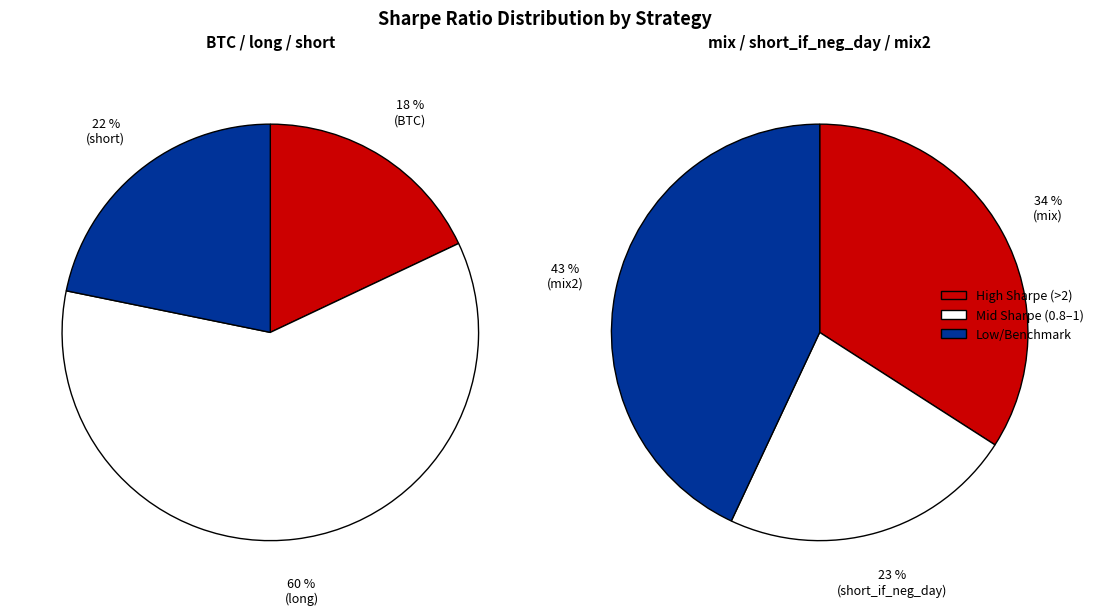

Do mix and long together represent more than half of the pie?

No